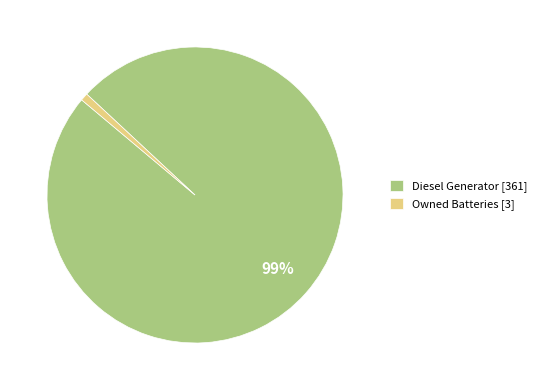

To the nearest percent, what is the difference between the largest and smallest slice percentages?

98%